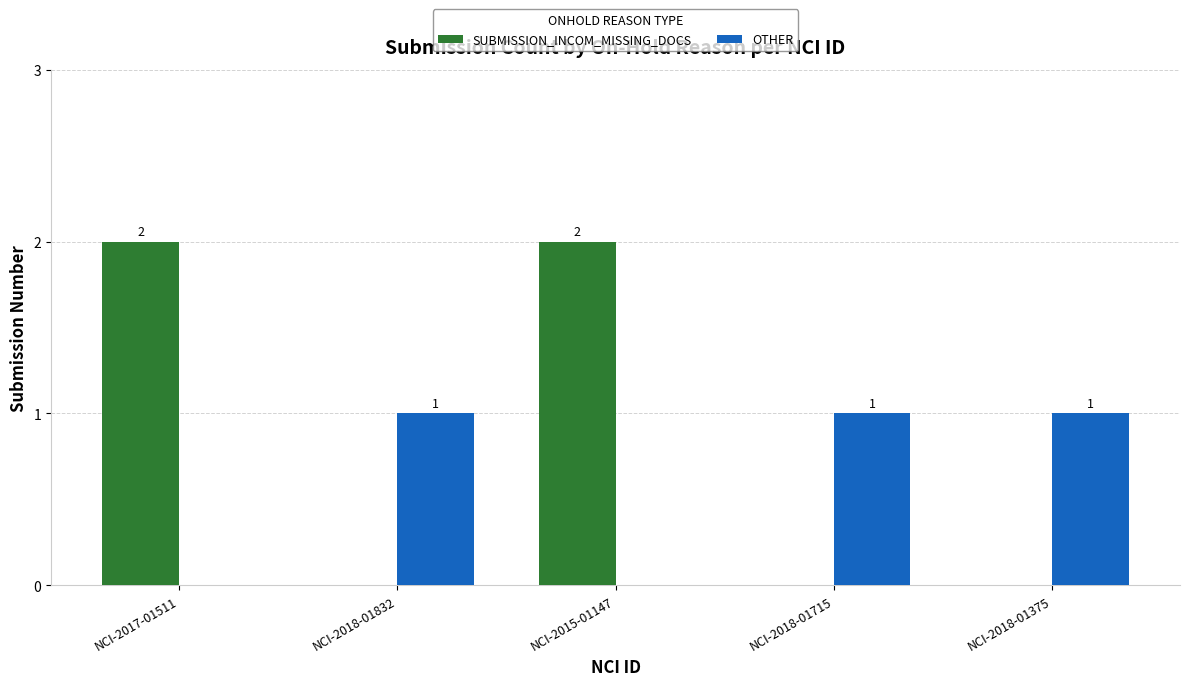

Which series changed the most between NCI-2015-01147 and NCI-2018-01375?

SUBMISSION_INCOM_MISSING_DOCS